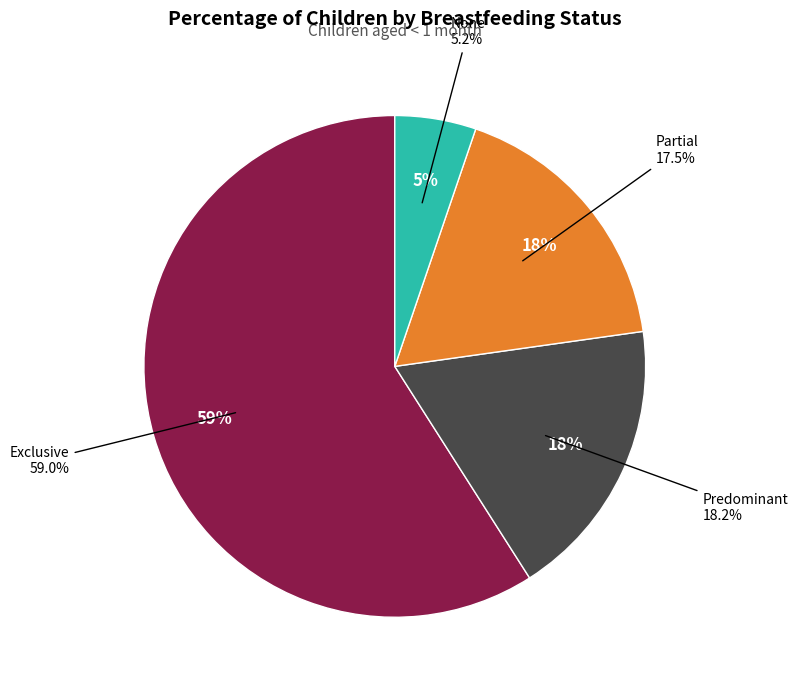

Which category has the biggest portion of the pie?

Exclusive